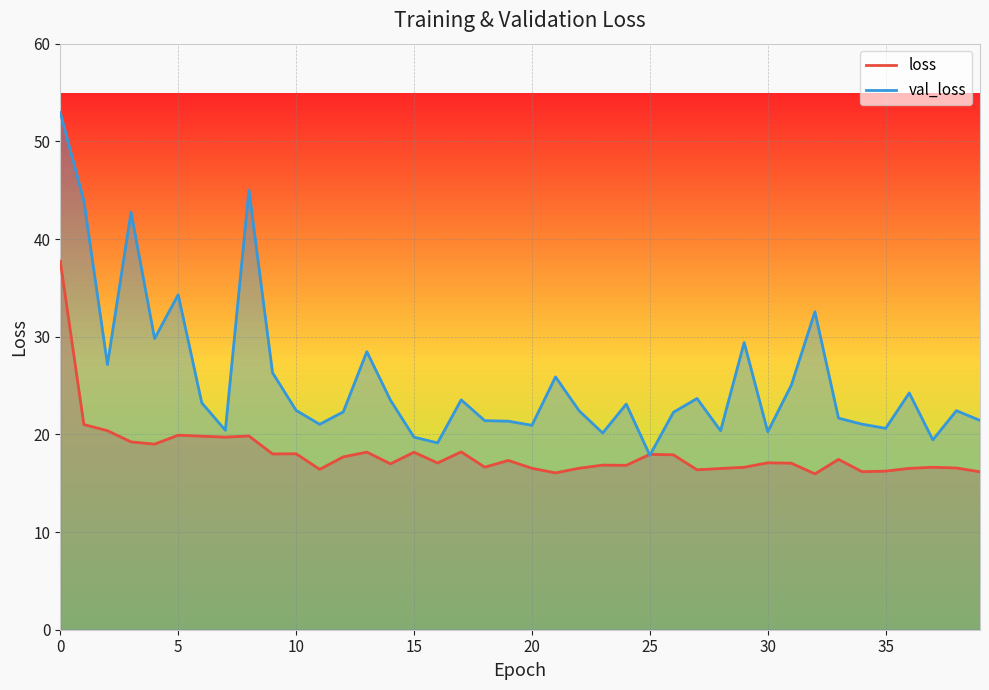

How many values in the loss series exceed 17?

22